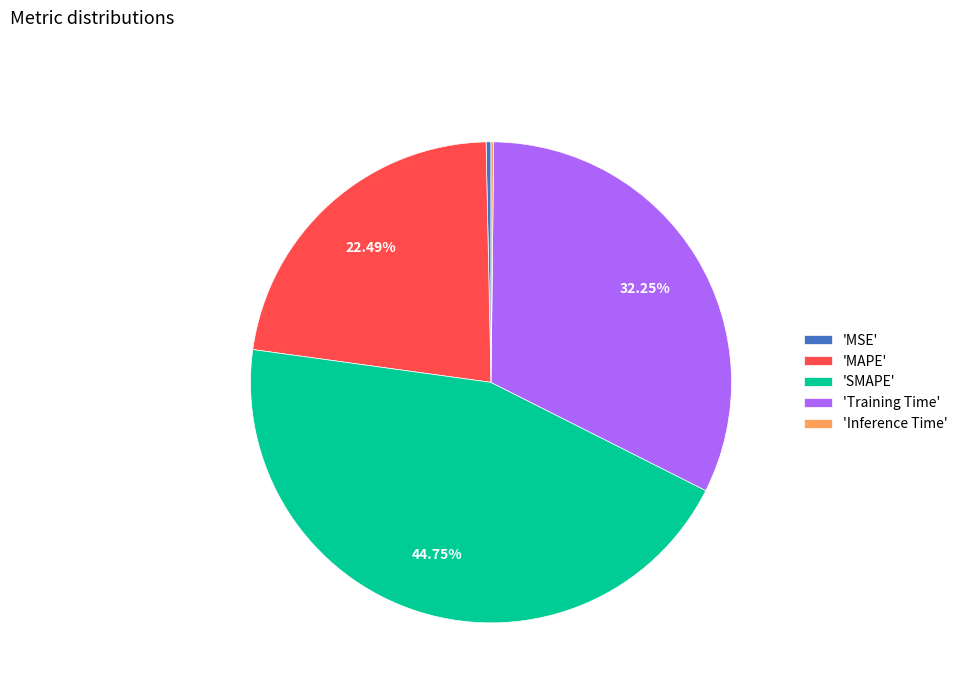

What is the largest slice in the pie chart?

'SMAPE'